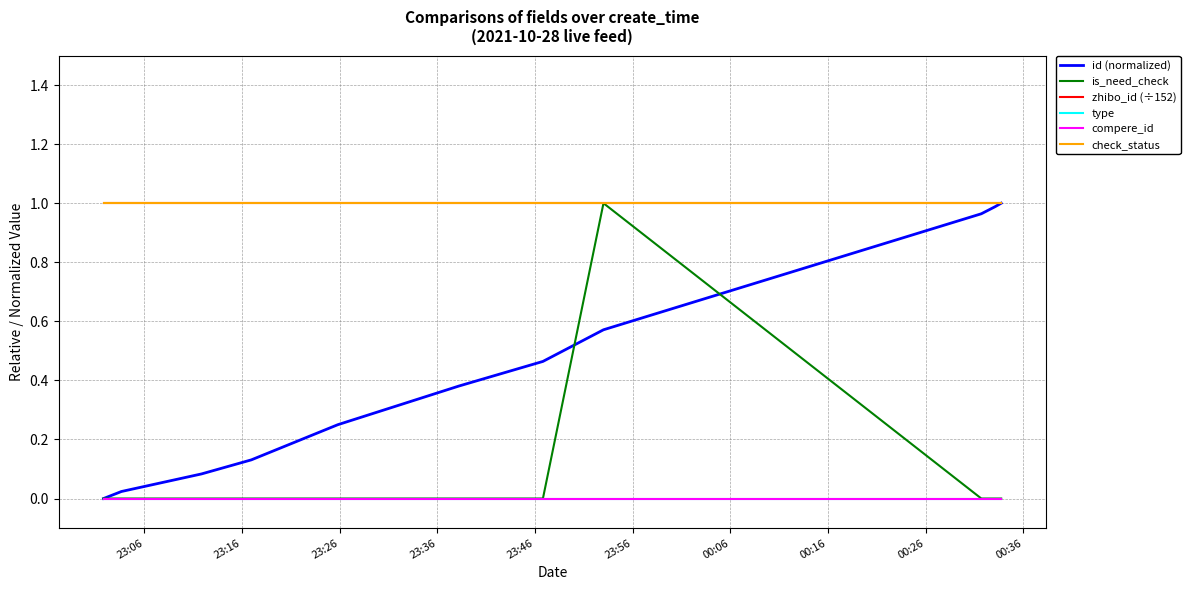

Is this an area chart (filled region under the line)?

No